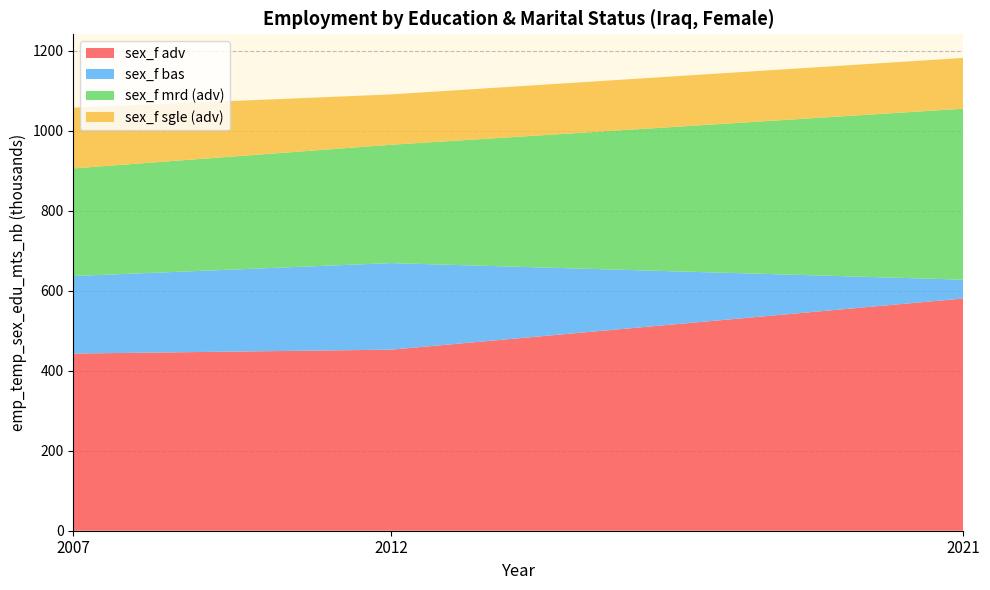

Reading left to right, extract all data points from this chart.

sex_f adv: 2007=443.1	2012=452.9	2021=580.9
sex_f bas: 2007=193.9	2012=216.5	2021=47.1
sex_f mrd (adv): 2007=269.3	2012=296.0	2021=427.6
sex_f sgle (adv): 2007=152.0	2012=125.9	2021=127.0